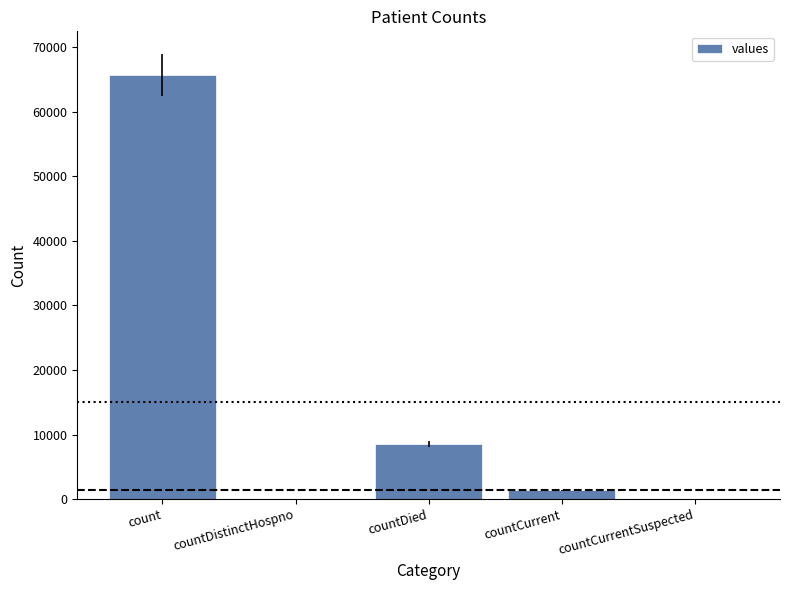

Count the number of data series in this chart.

1